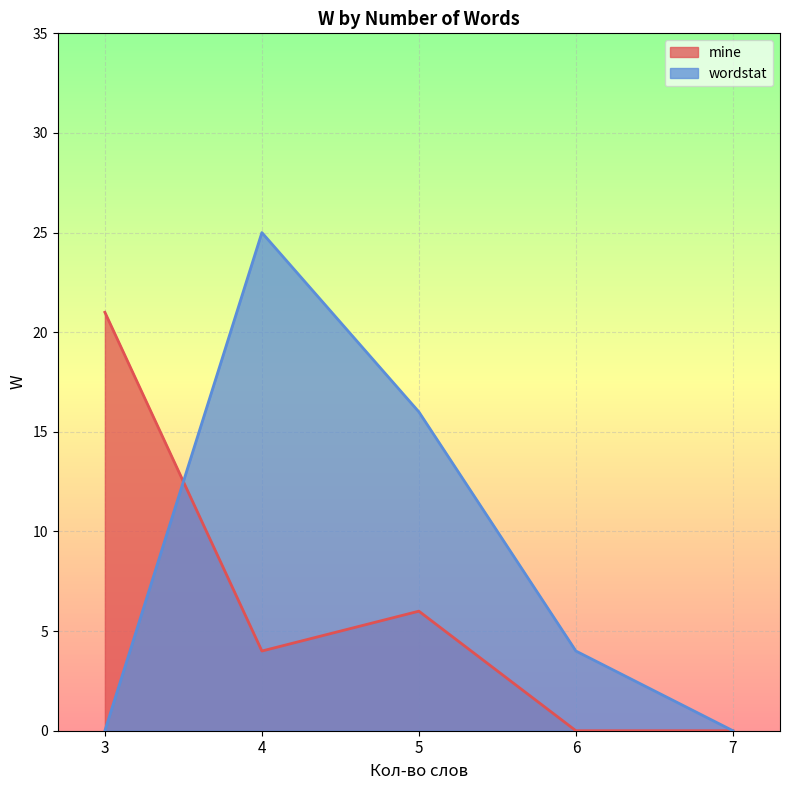

The wordstat series shows 0 at 3. True or false?

True